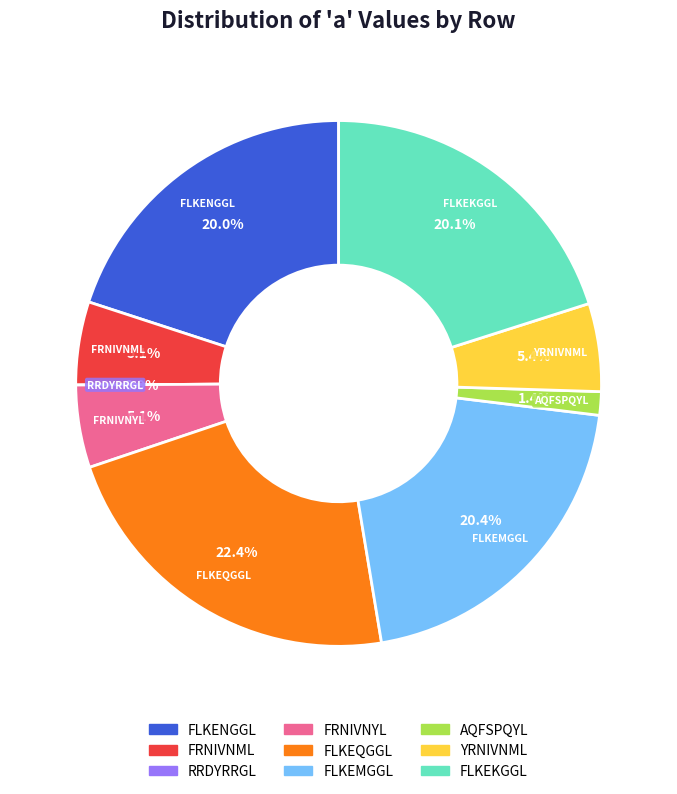

To the nearest percent, what is the combined percentage of FLKEQGGL and RRDYRRGL?

22%